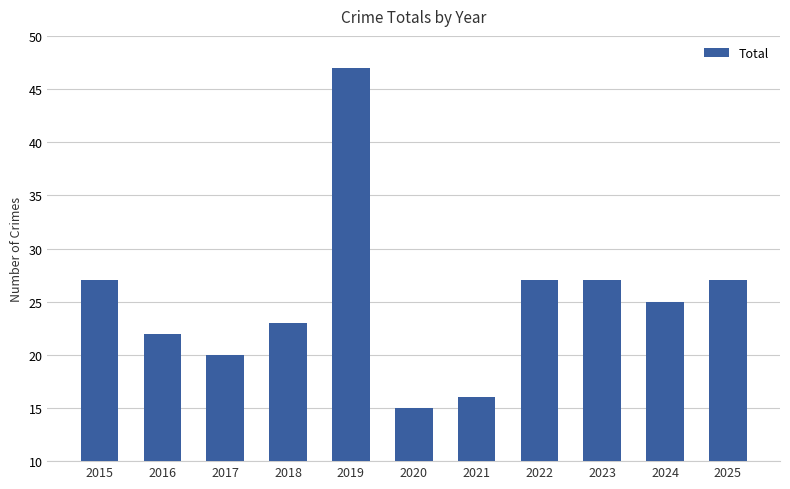

What is the sum of all values?

276